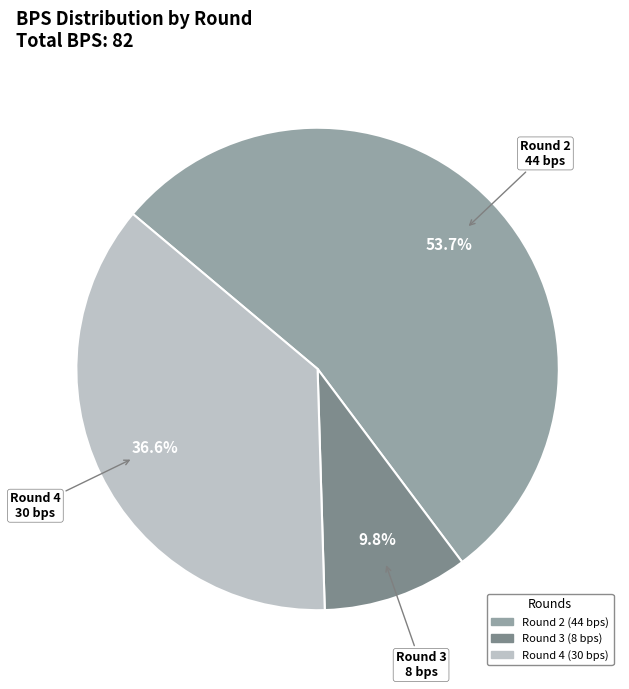

To the nearest percent, what is the difference between the largest and smallest slice percentages?

44%